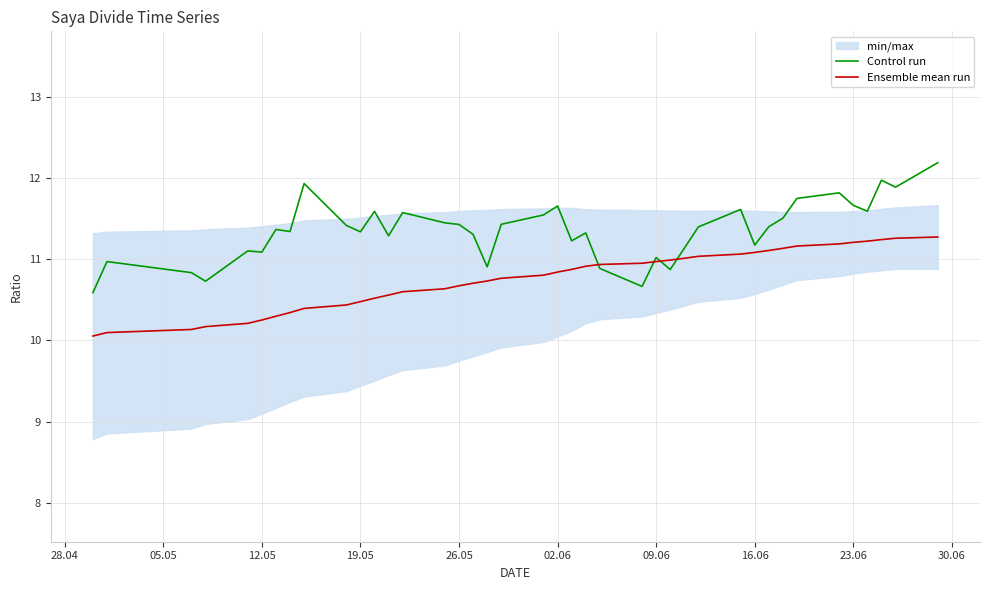

What is the lowest value of the Control run series?

10.6